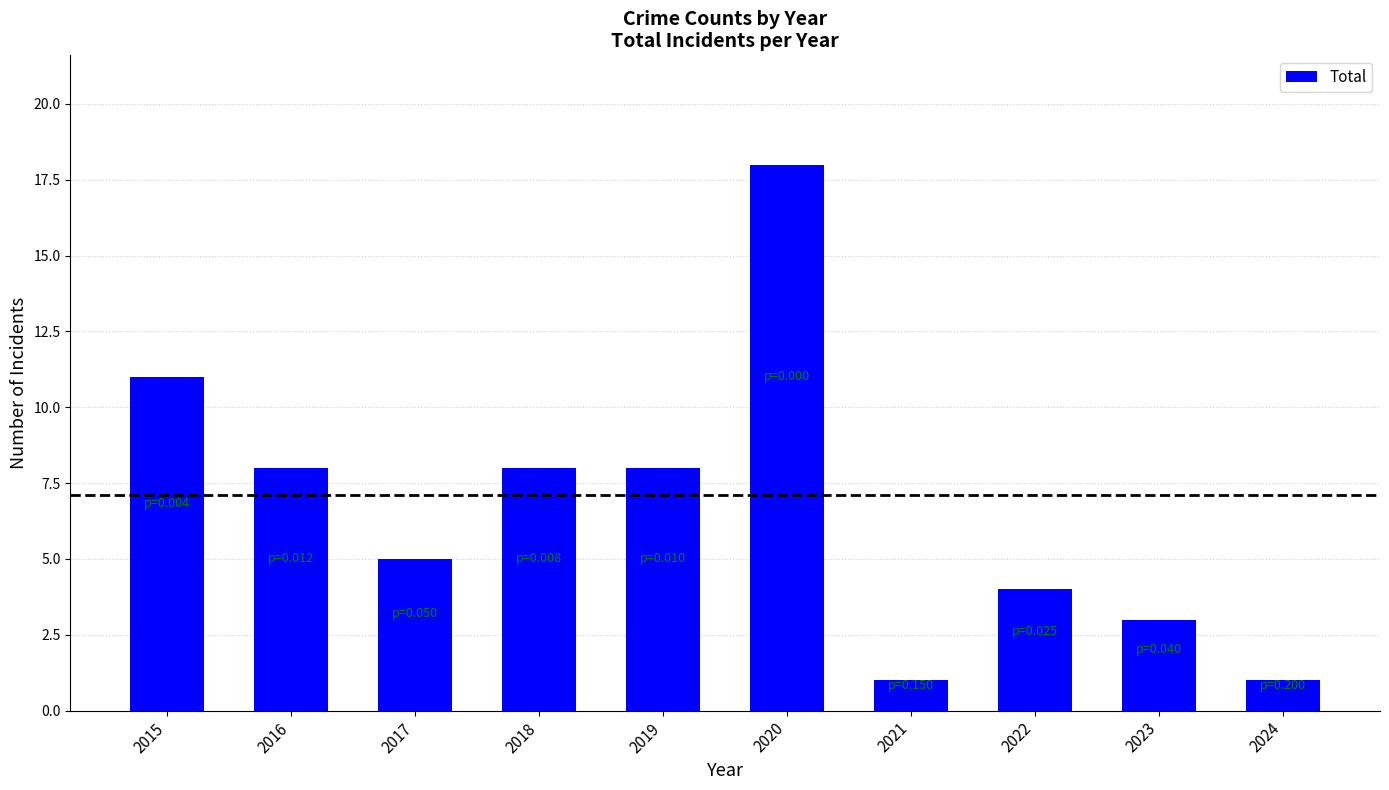

What is the value of the 4th bar from the left?

8